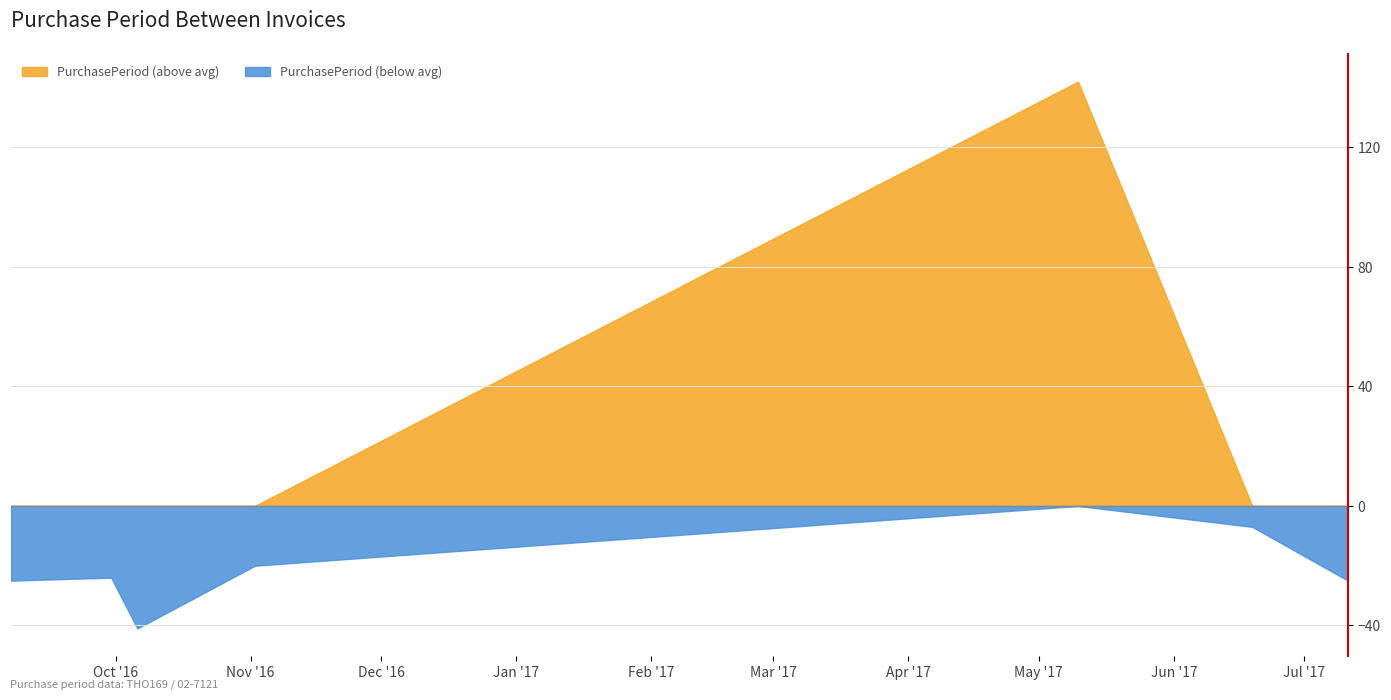

Which series has the largest total across all categories?

PurchasePeriod (above avg)